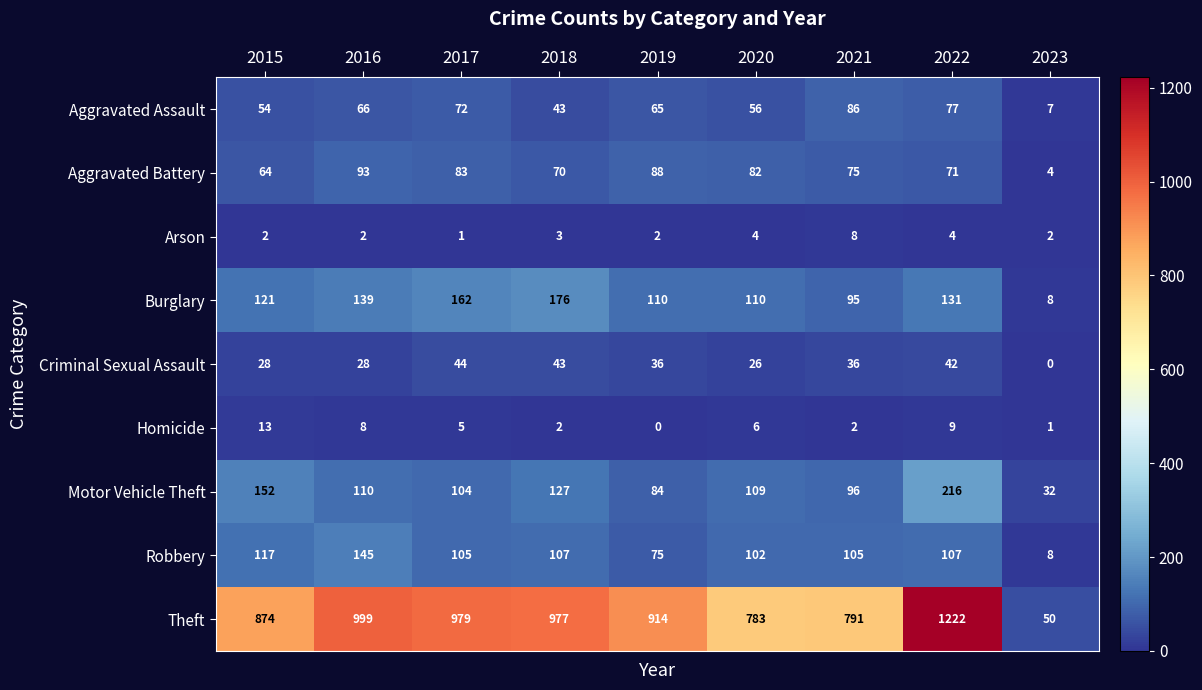

What is the greatest value displayed?

1222